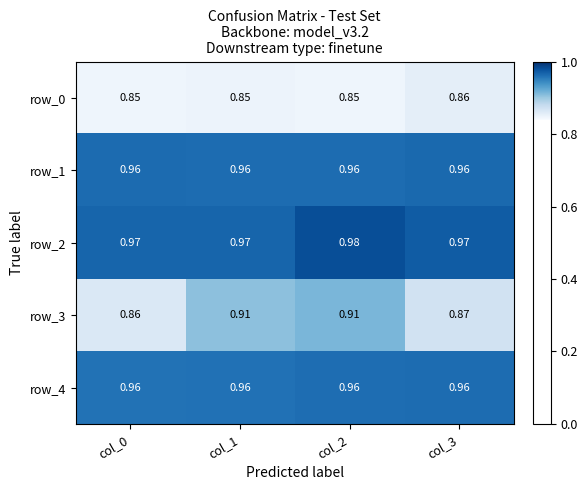

At how many categories does at least one series exceed 0?

4